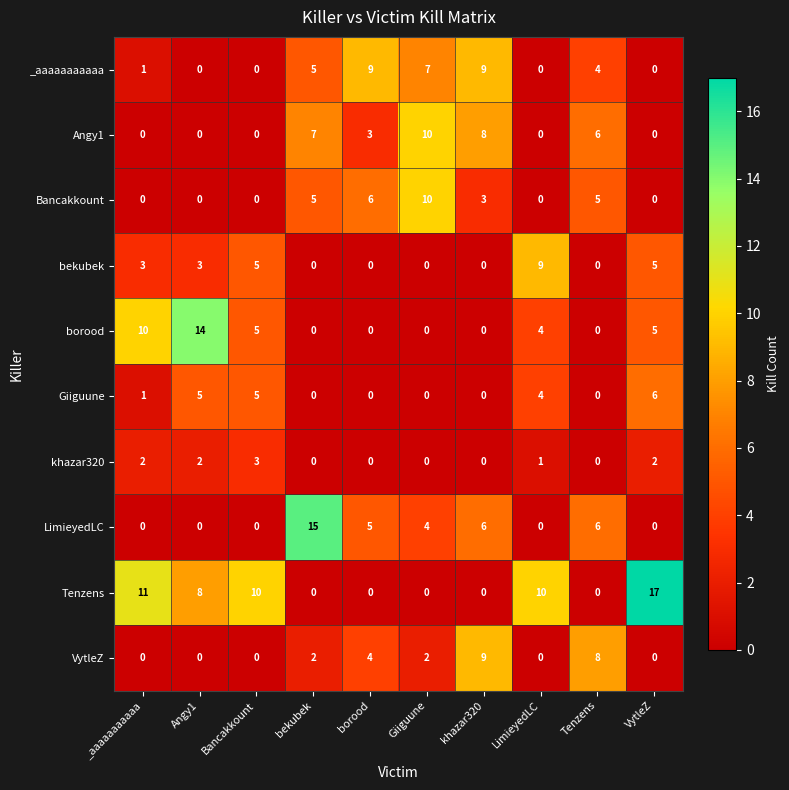

Where does the khazar320 series first go above 1?

_aaaaaaaaaaa